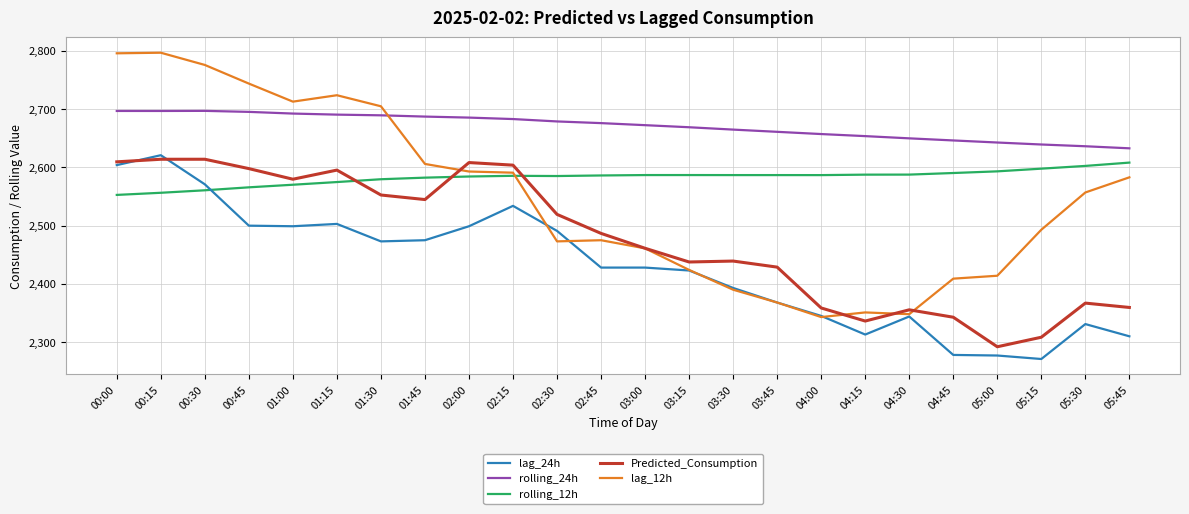

What value does the lag_12h series have at 02:15?

2591.0